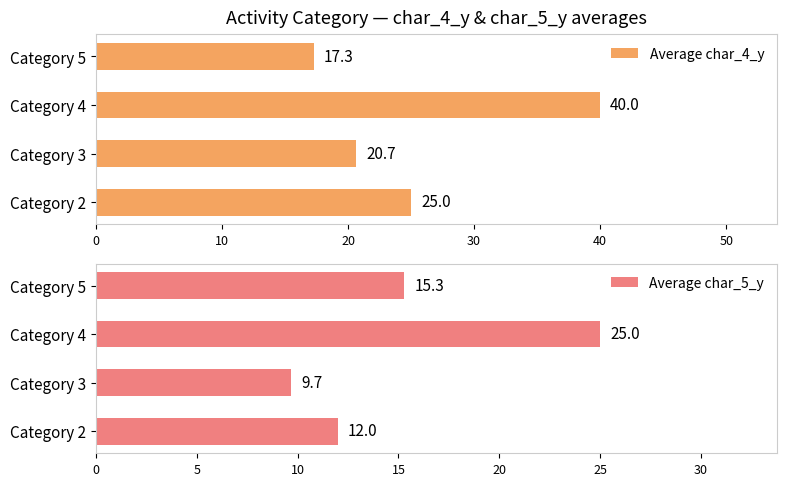

How many data points in Average char_5_y are above 15?

2